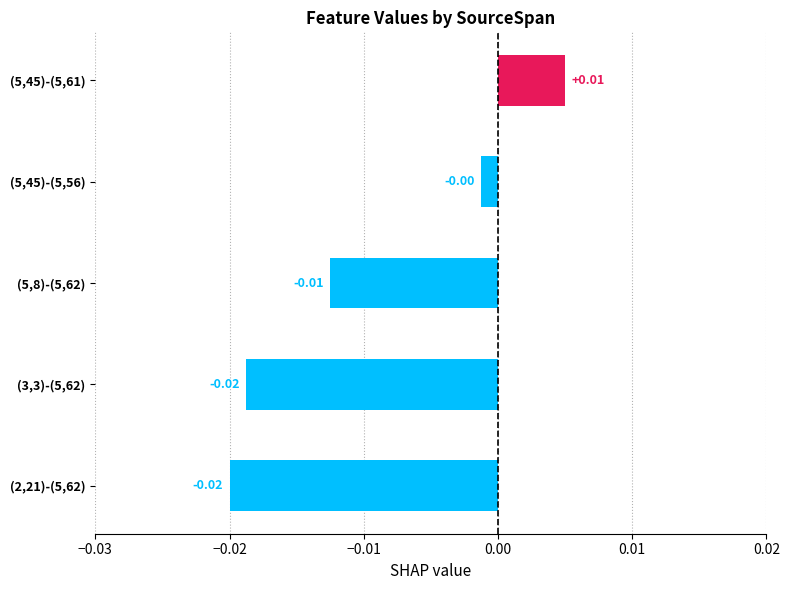

Which has a higher value, (5,8)-(5,62) or (2,21)-(5,62)?

(5,8)-(5,62)